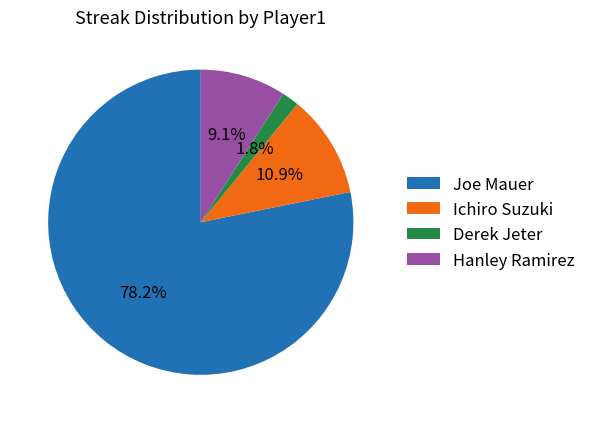

Which slice is the largest?

Joe Mauer